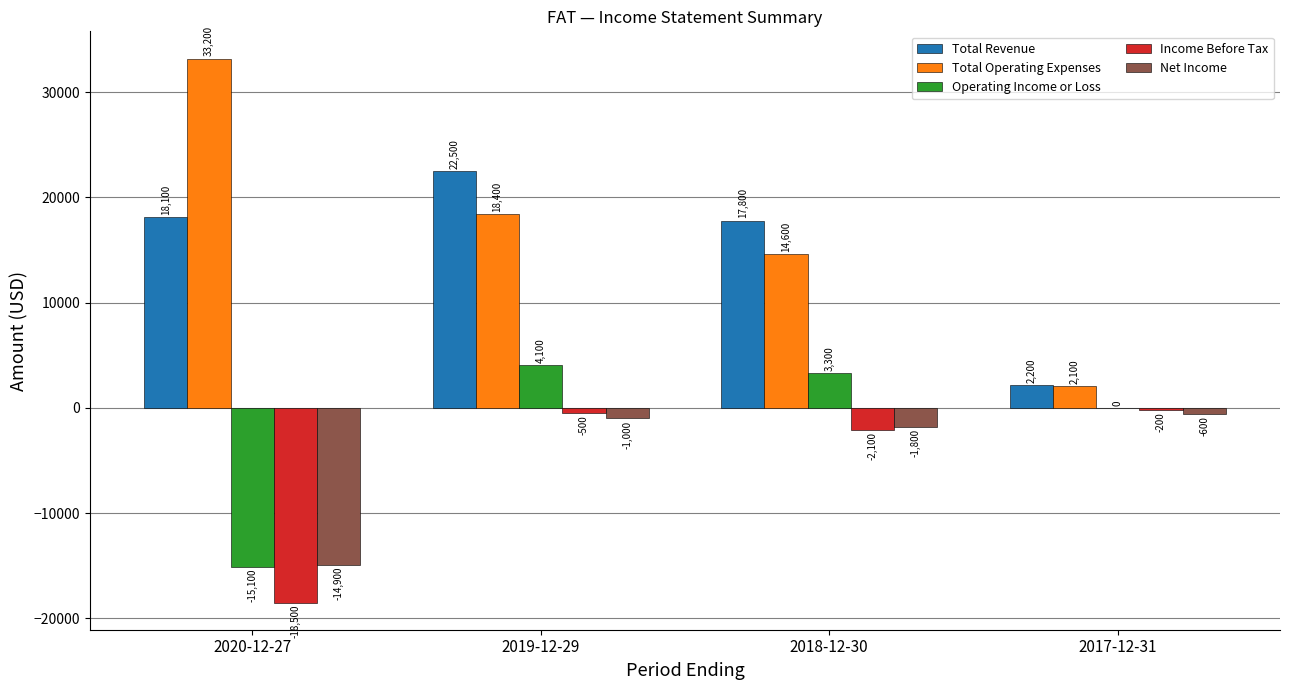

Are the bars horizontal?

No